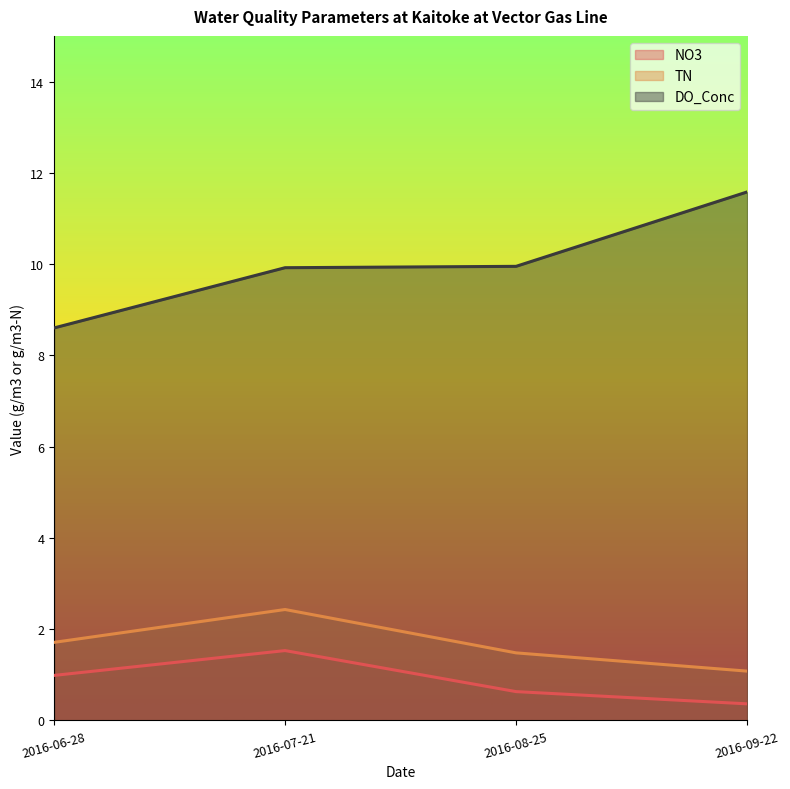

Reading left to right, list all the values displayed in this chart.

NO3: 1.0	1.5	0.6	0.4
TN: 1.7	2.4	1.5	1.1
DO_Conc: 8.6	9.9	9.9	11.6